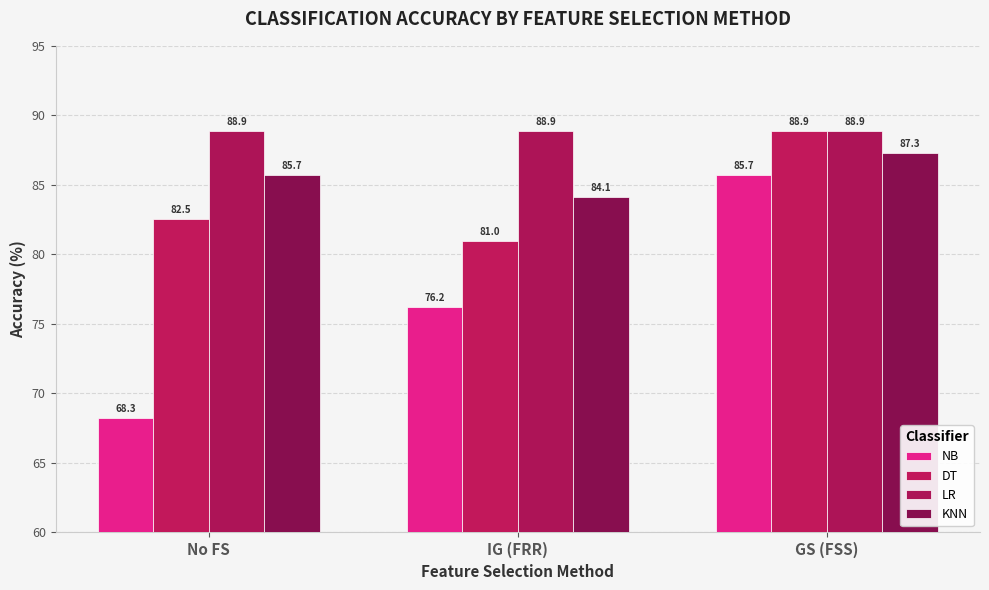

Is it true that KNN equals 87.3 at GS (FSS)?

True